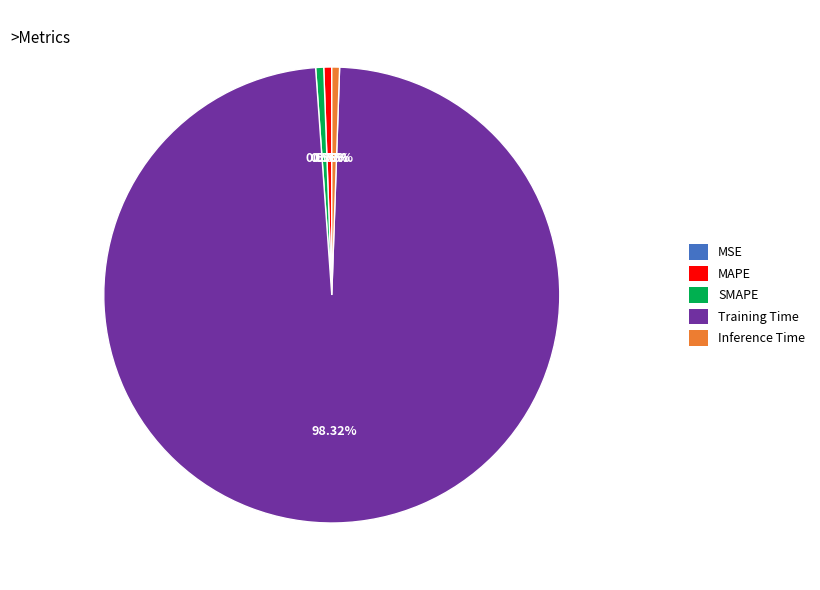

Which slice represents more than half of the pie?

Training Time